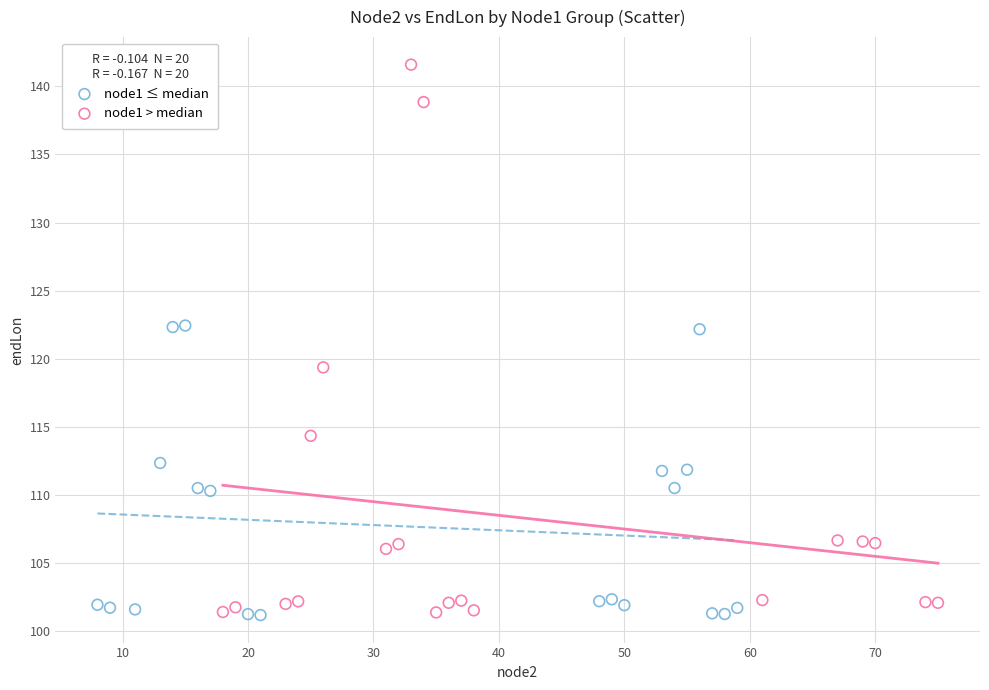

Which series has the largest Y range (max minus min)?

node1 > median